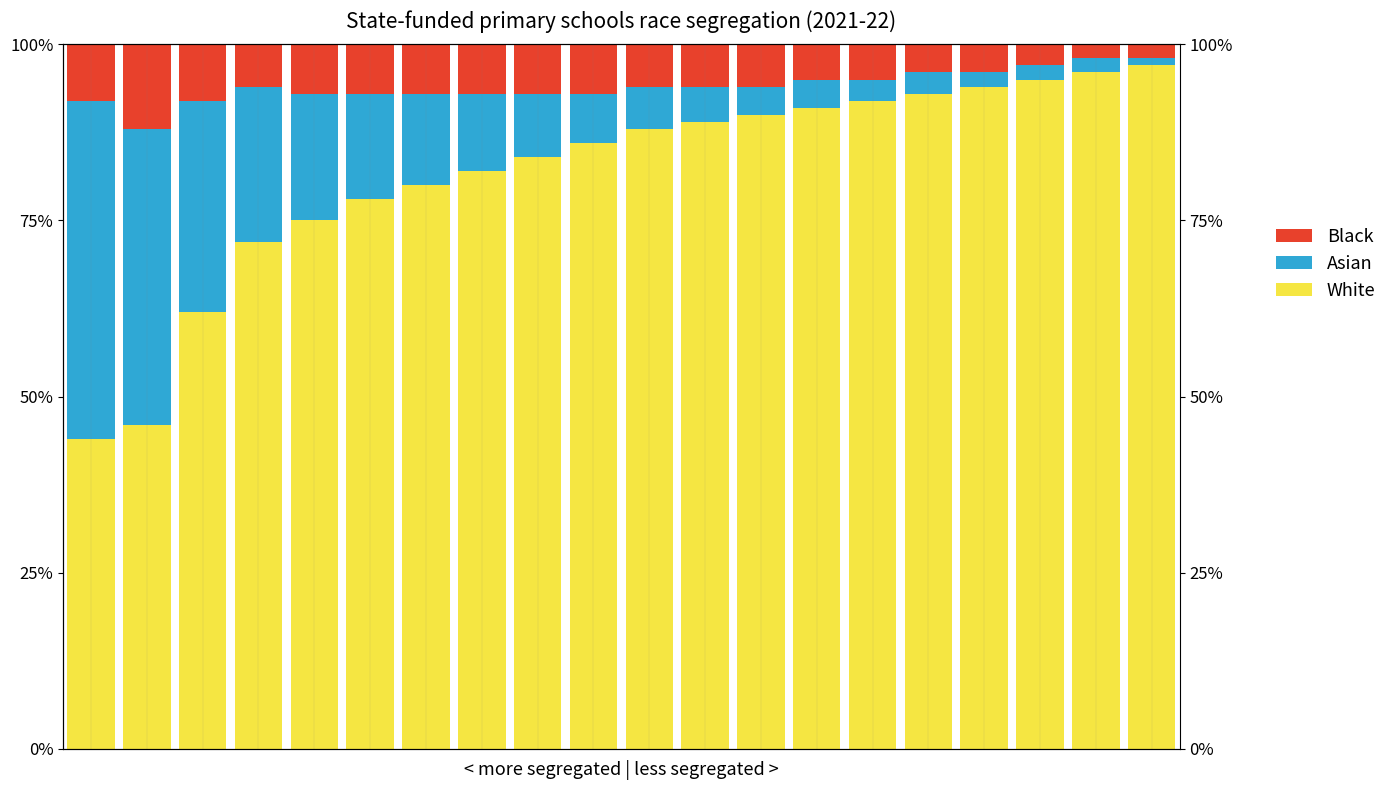

Which has a higher value, 17 or 0?

17